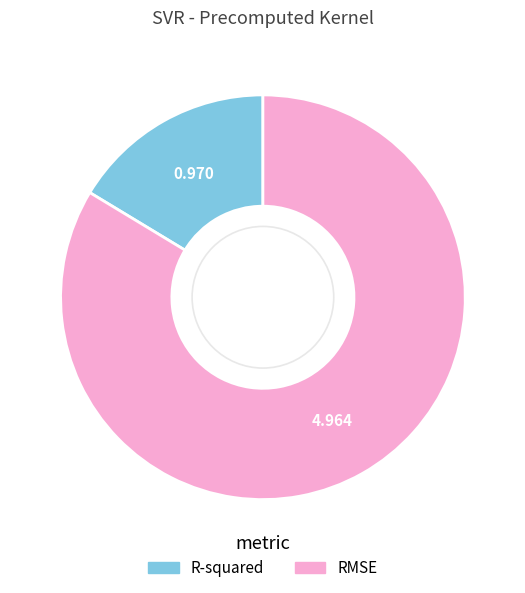

Which has a higher value, RMSE or R-squared?

RMSE